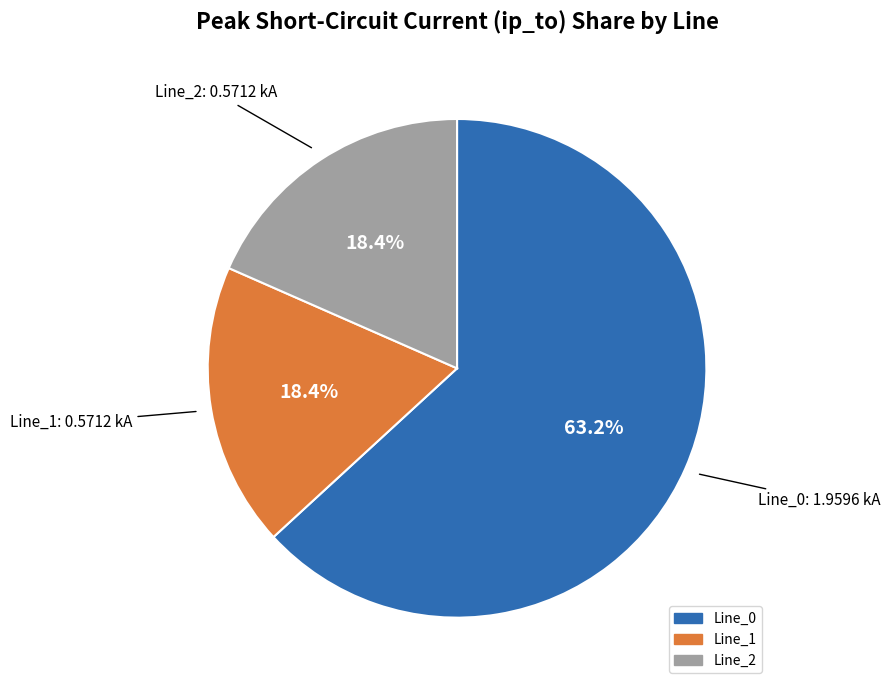

To the nearest percent, what portion does Line_0 represent?

63%